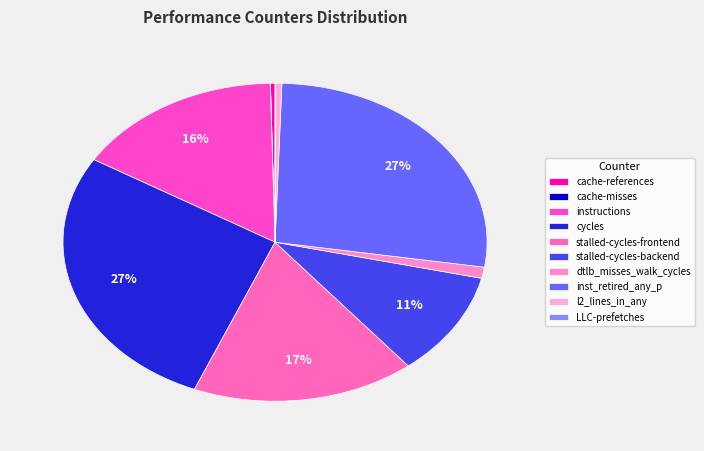

Which category has the smallest portion of the pie?

cache-misses